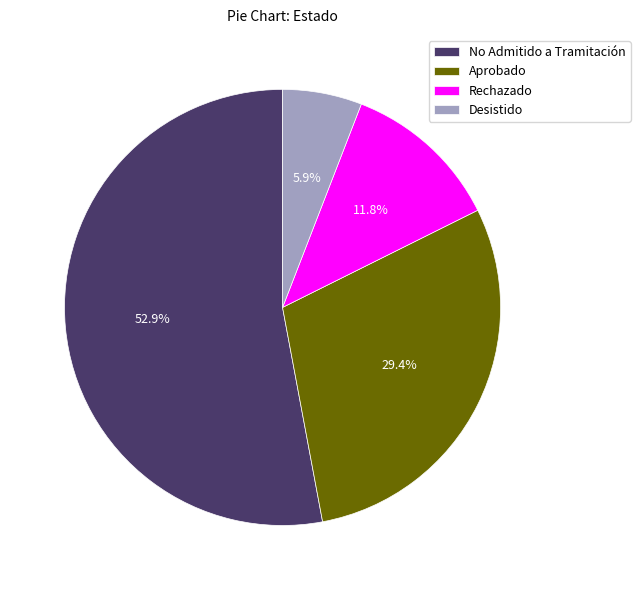

How much of the chart is everything except Aprobado?

70.6%